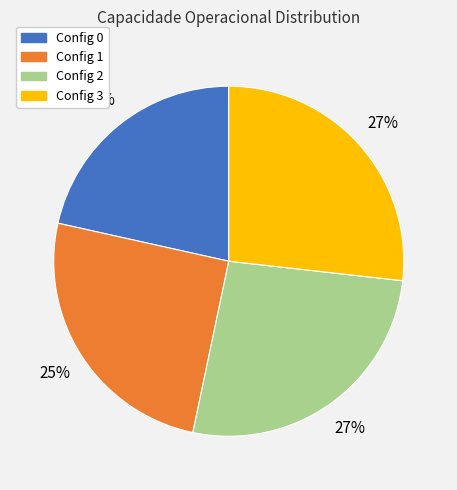

Is there any slice that represents more than half of the pie?

No